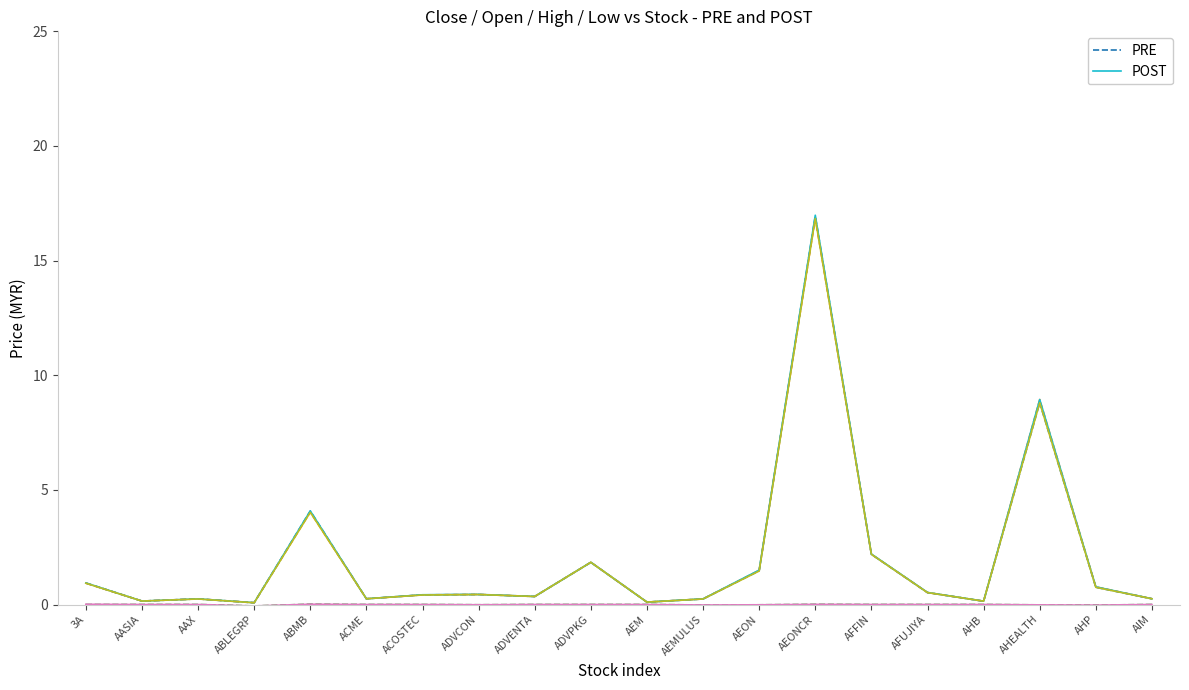

At which category is the sum across all series the highest?

AEONCR